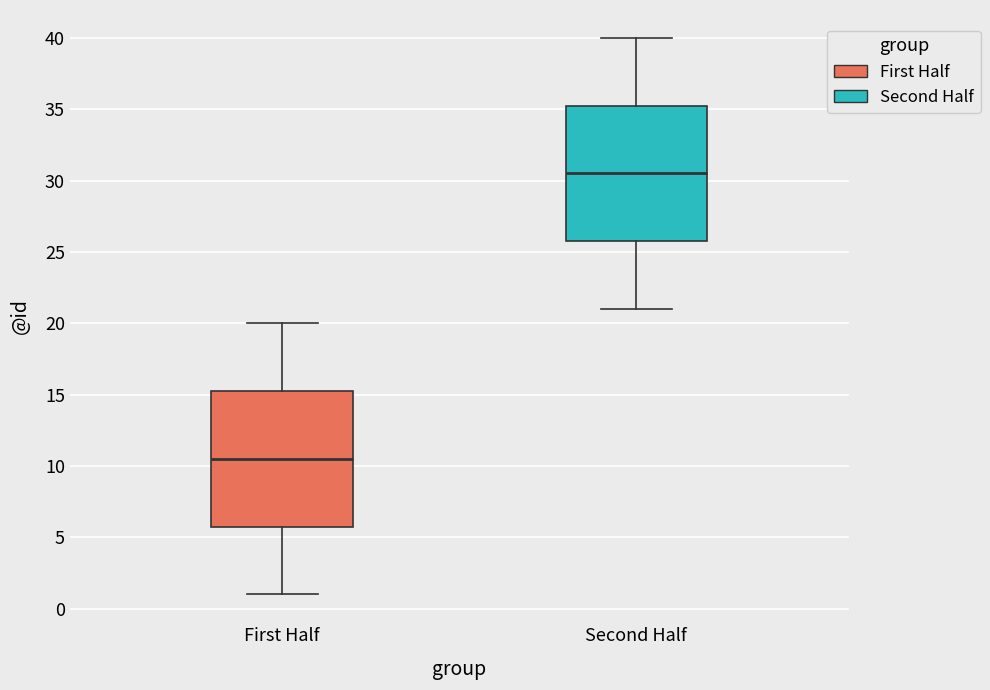

Reading left to right, read every box against the y-axis: the position of its median line, the range the box covers, and the ends of its whiskers. The values are not printed on the chart, so give them approximately, as read against the axis.

First Half: median 10.5, box 6.0 to 15.5, whiskers 1.0 to 20.0
Second Half: median 30.5, box 26.0 to 35.5, whiskers 21.0 to 40.0